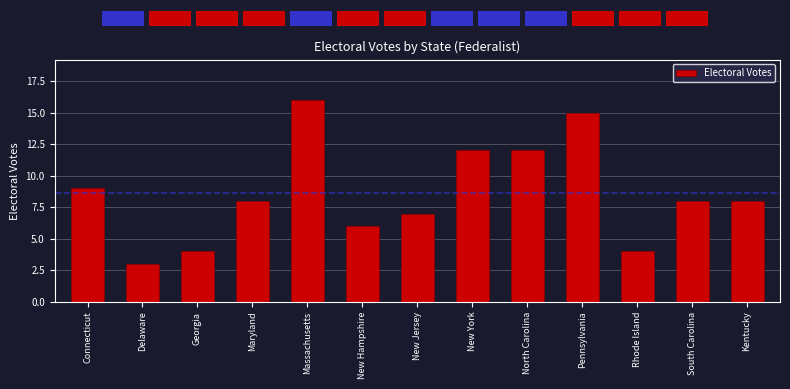

The value at Massachusetts is 16. True or false?

True